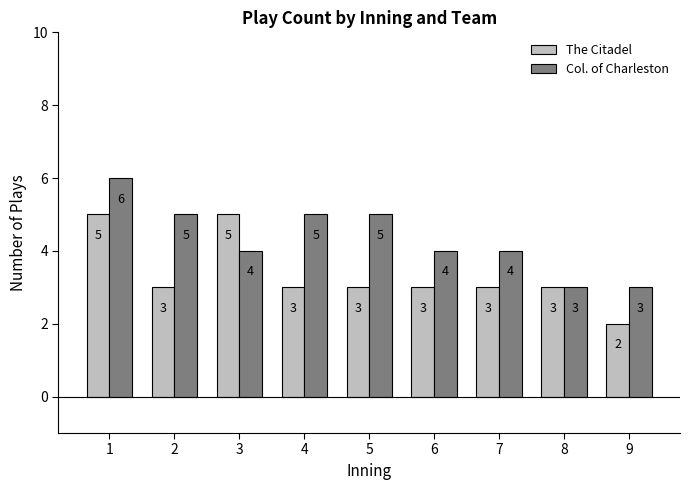

What is the minimum value for Col. of Charleston?

3